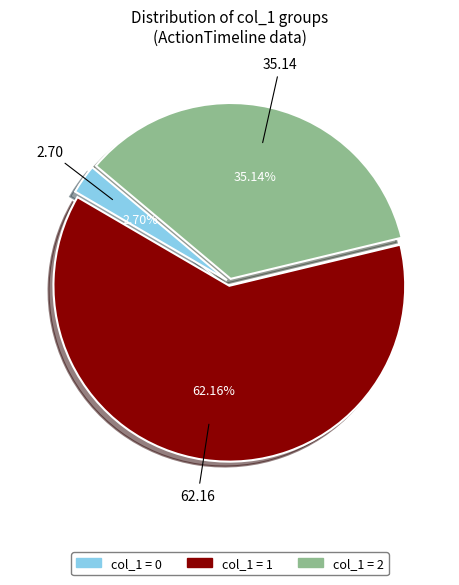

Does any single category account for the majority?

Yes